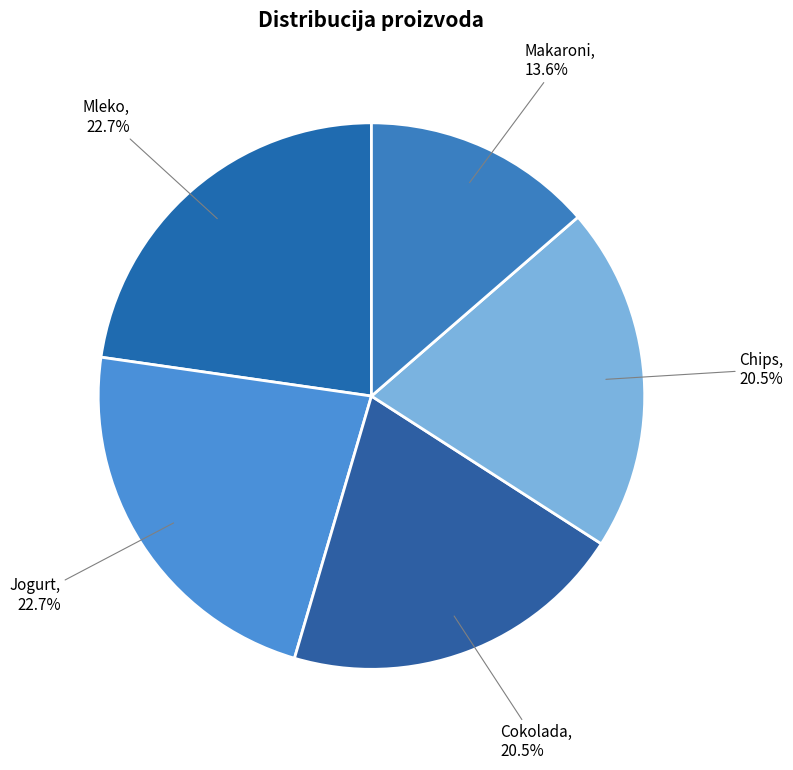

The Mleko slice represents 8% of the pie. True or false?

False